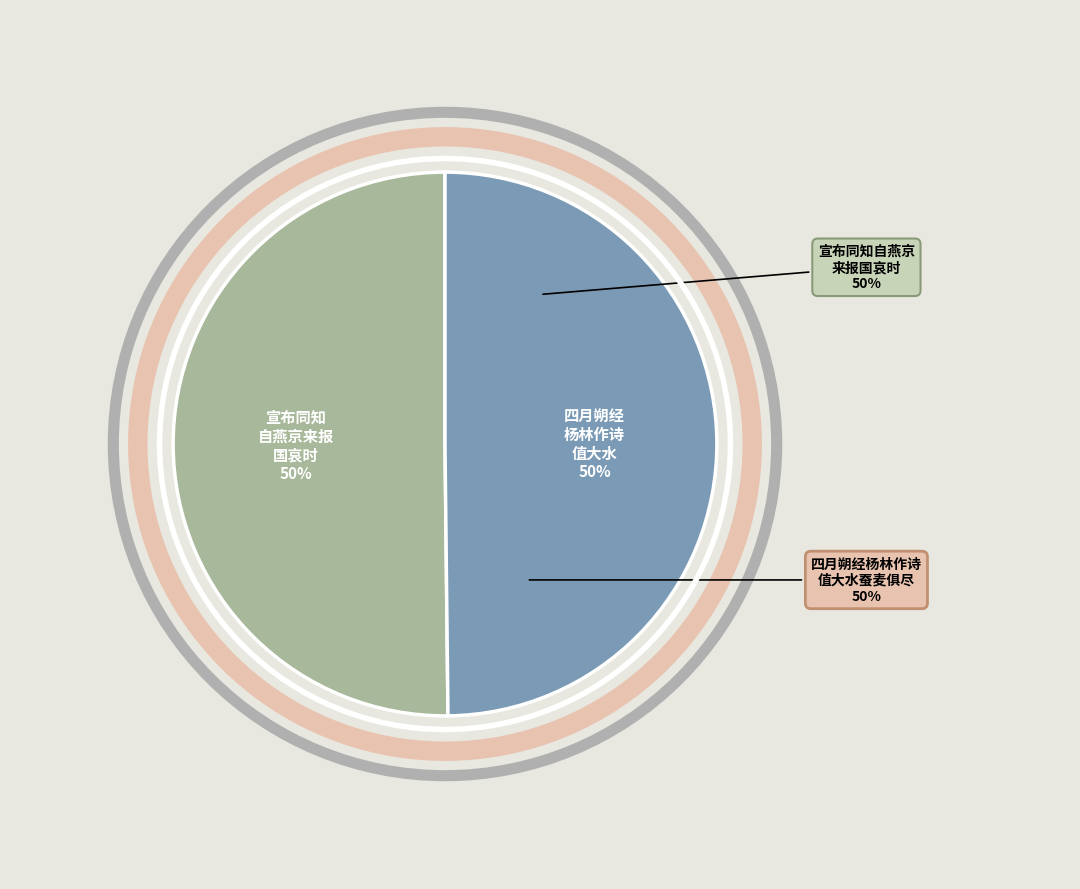

The 四月朔，经杨林作诗，奉命宣布郡县，值大水，蚕麦俱尽，深念民生 slice represents 43% of the pie. True or false?

False